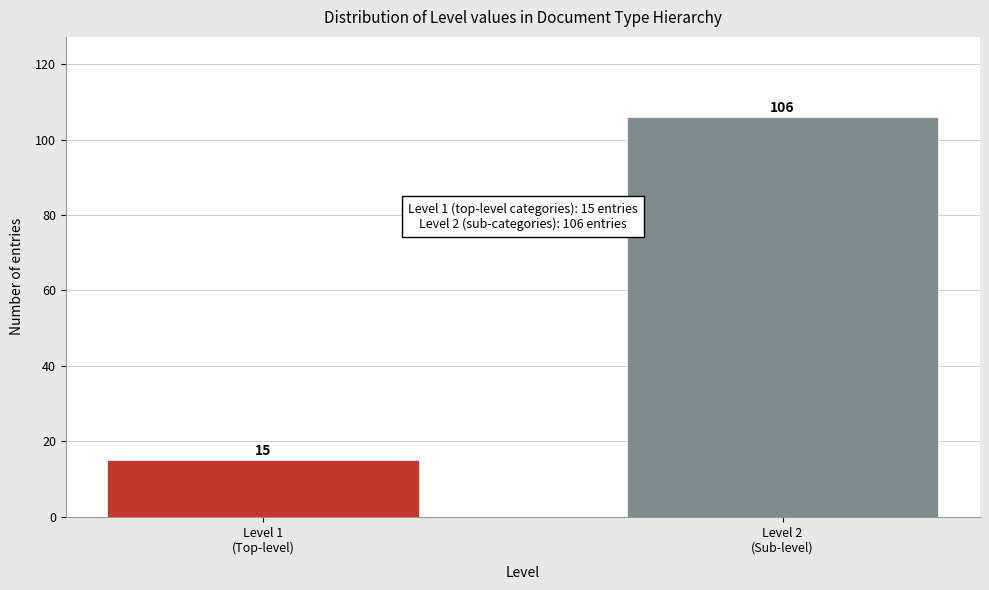

Reading right to left, transcribe all the data shown in this chart.

106	15